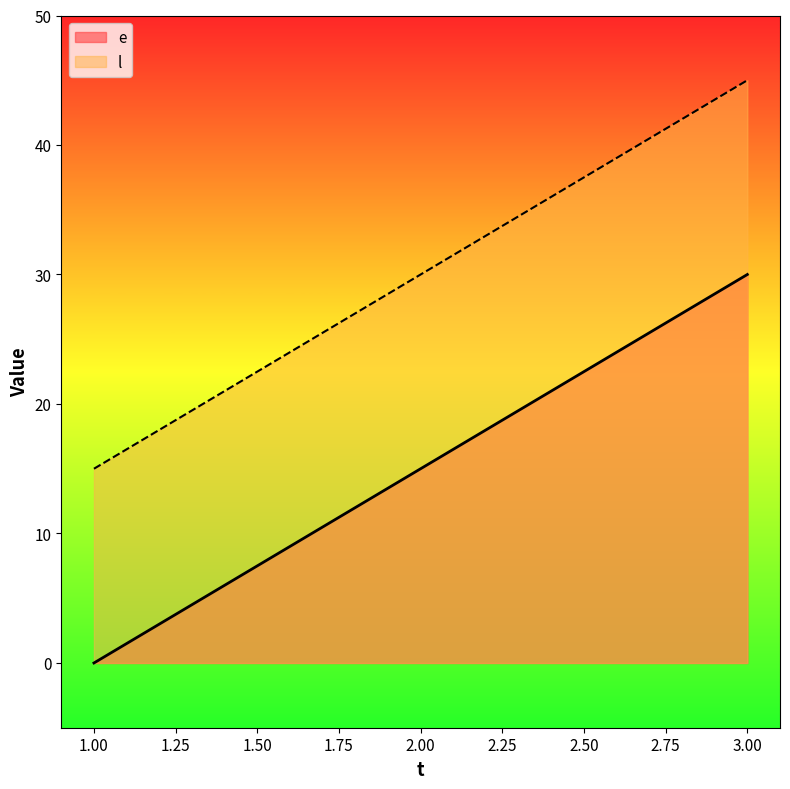

Does the chart have visible grid lines?

No